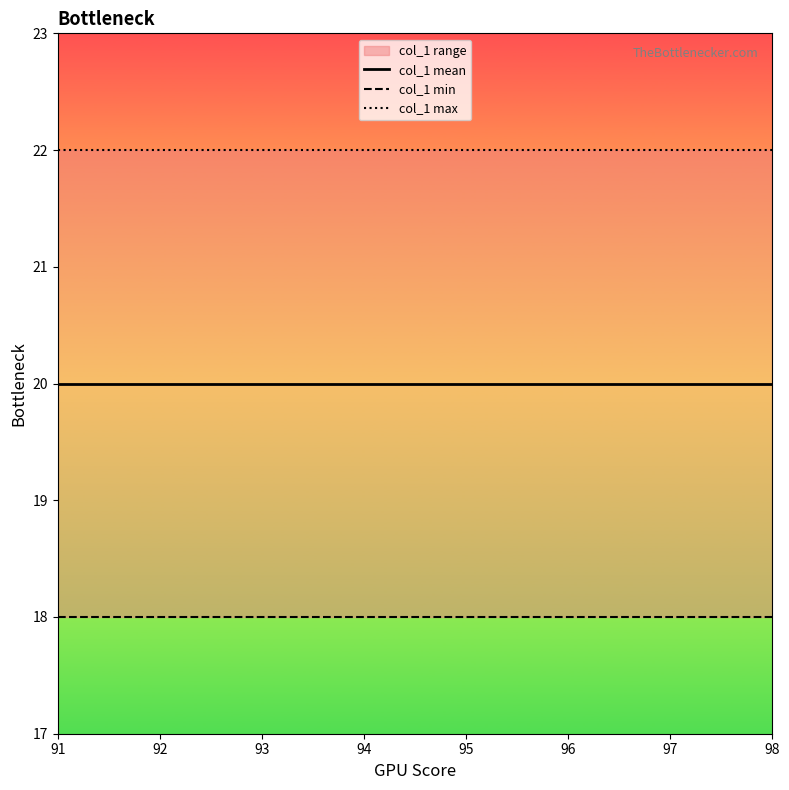

True or false: col_1 min and col_1 mean cross at least once.

False